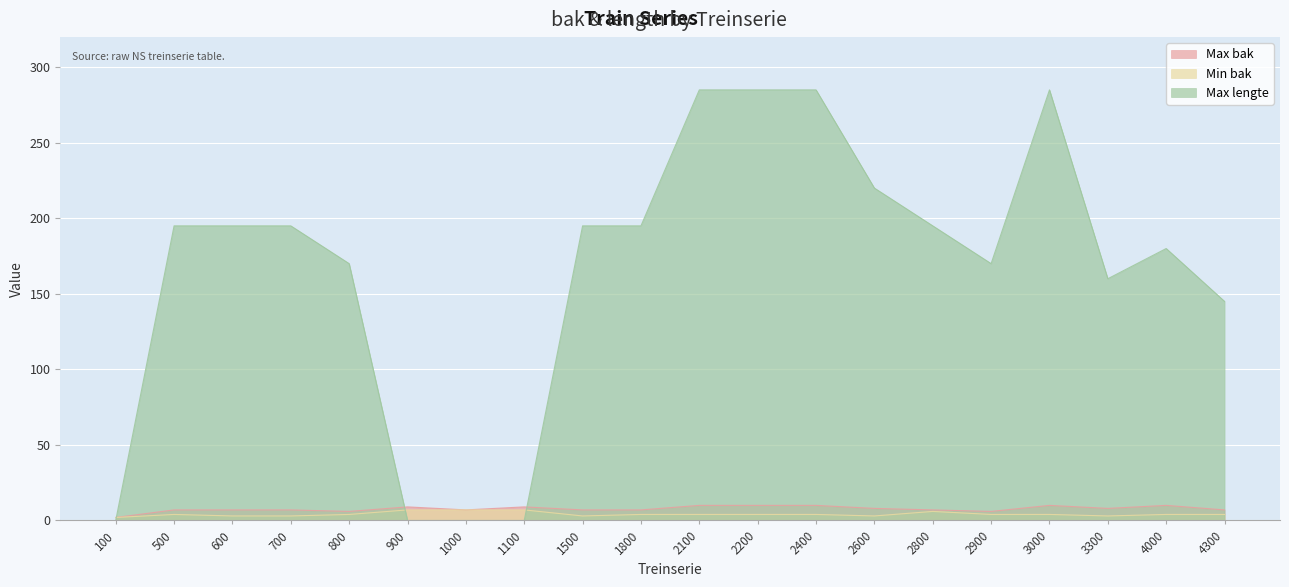

What is the spread (max minus min) of values at 4000?

176